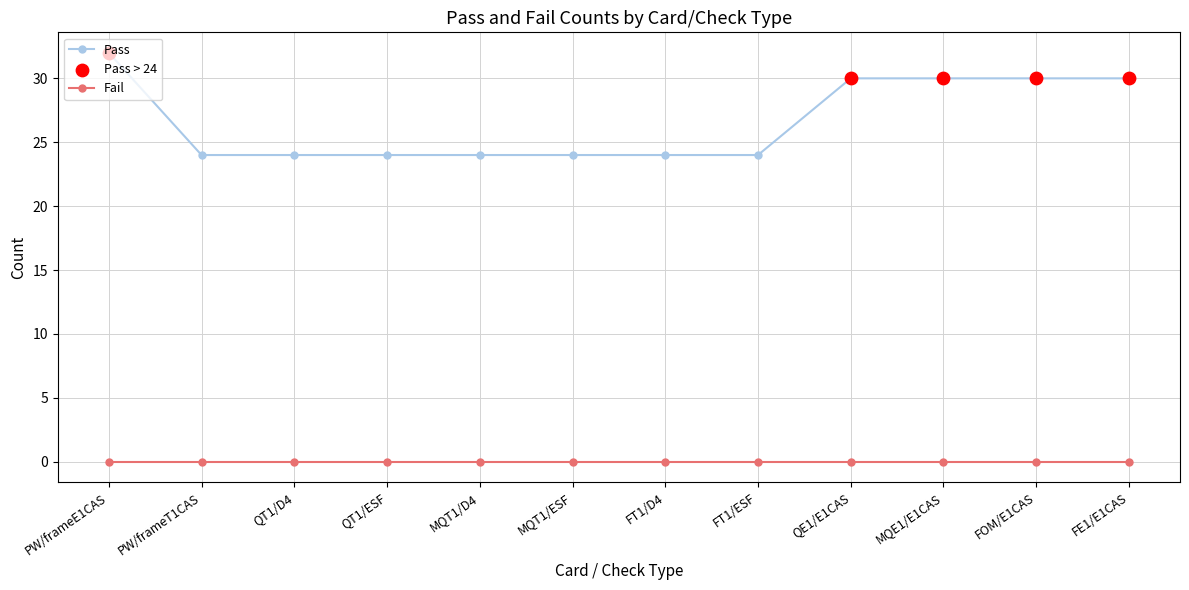

What is the spread (max minus min) of values at FT1/ESF?

24